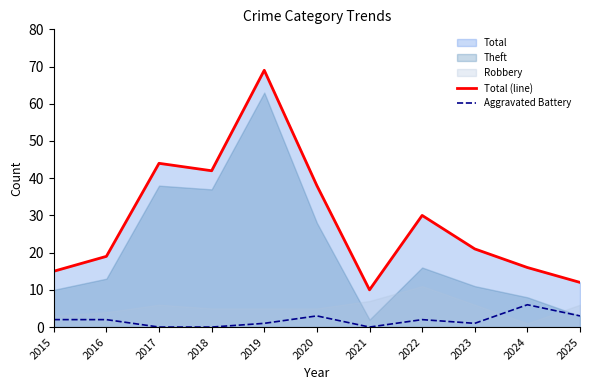

The Total (line) series shows 12 at 2025. True or false?

True